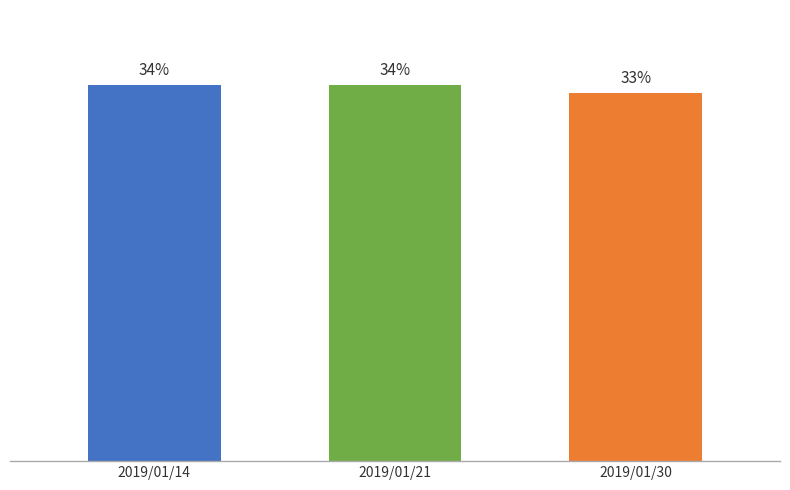

Are the bars horizontal?

No